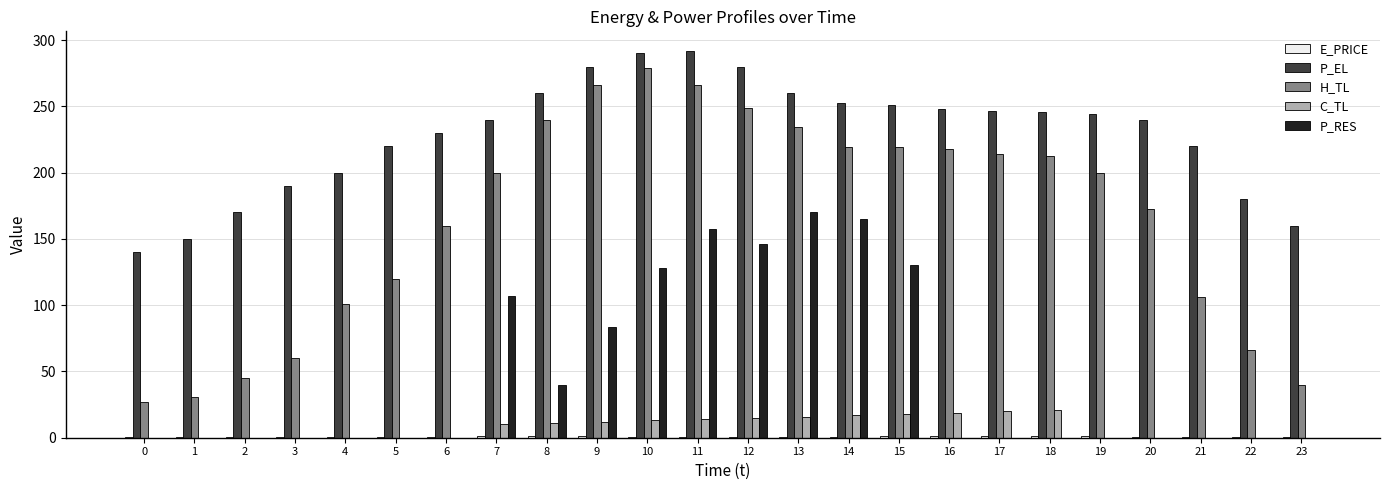

How many series are shown in this chart?

5